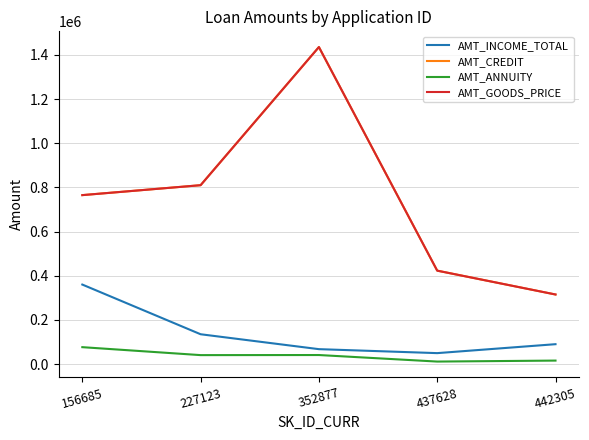

At which category is the sum across all series the highest?

352877